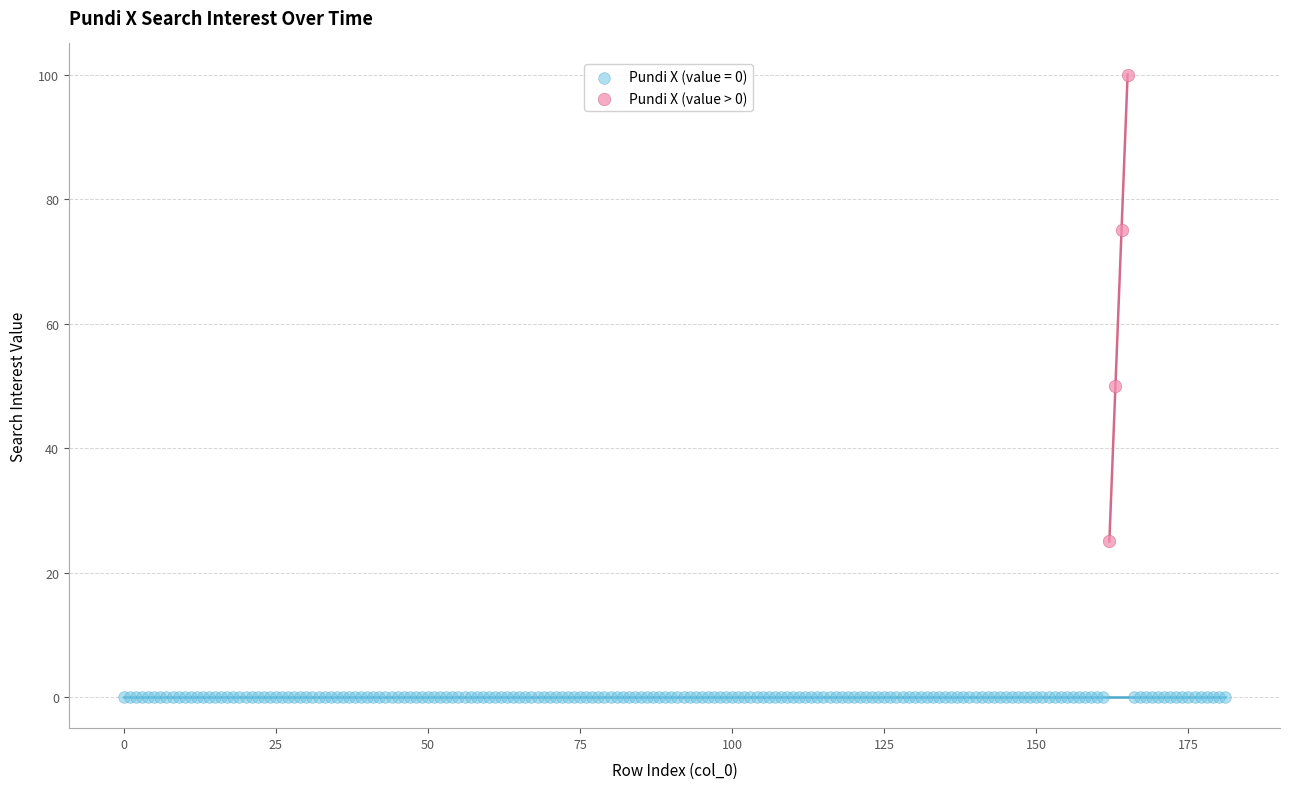

Which series reaches the minimum Y coordinate?

Pundi X (value = 0)